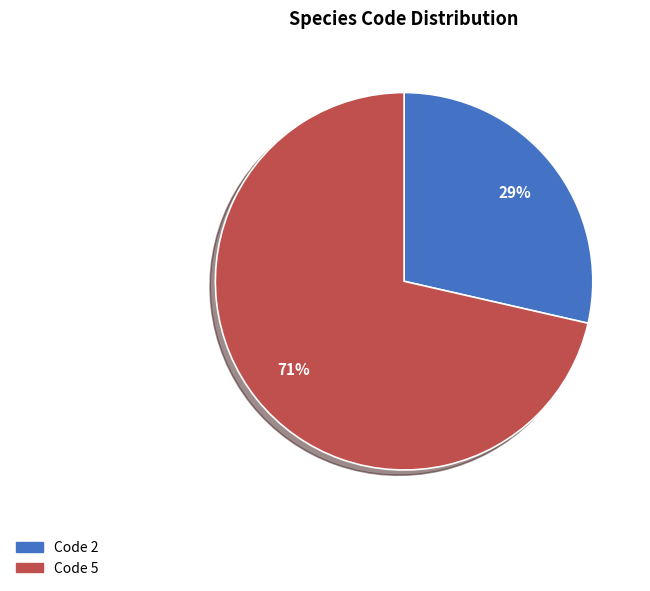

How many slices are in this pie chart?

2